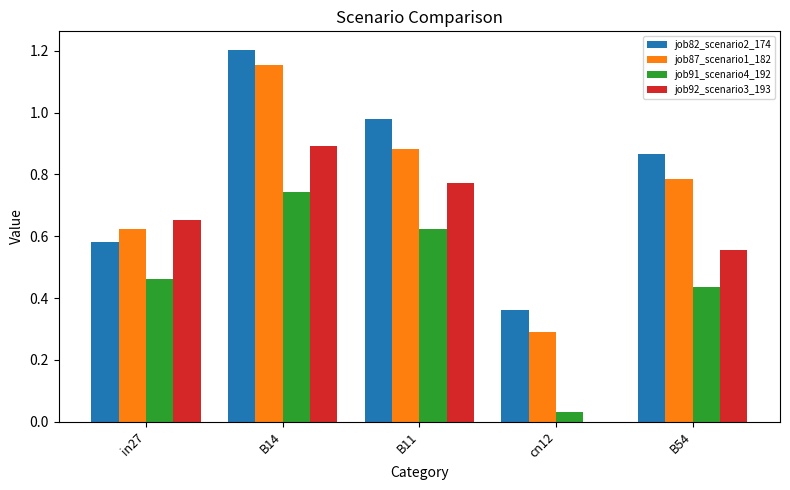

Which label corresponds to the largest value in the chart?

B14